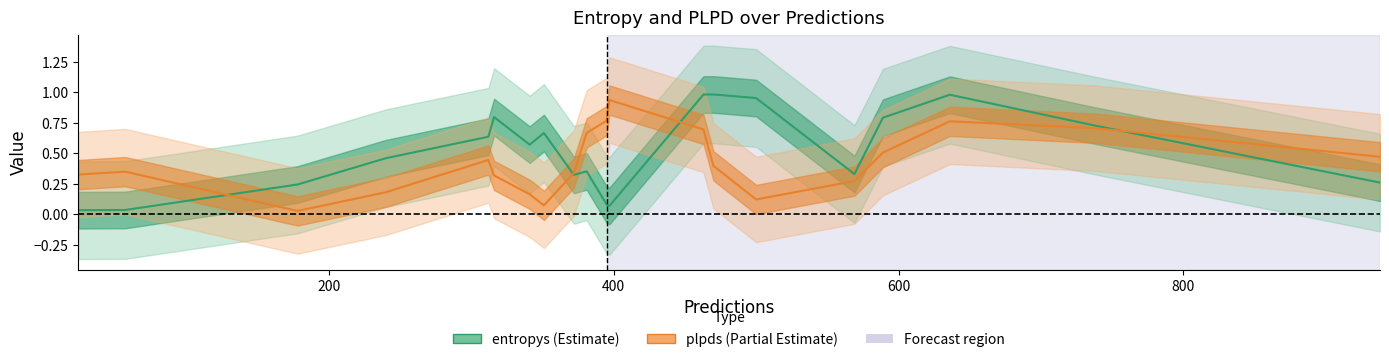

What is the difference between the second highest and minimum values in the entropys series?

0.9